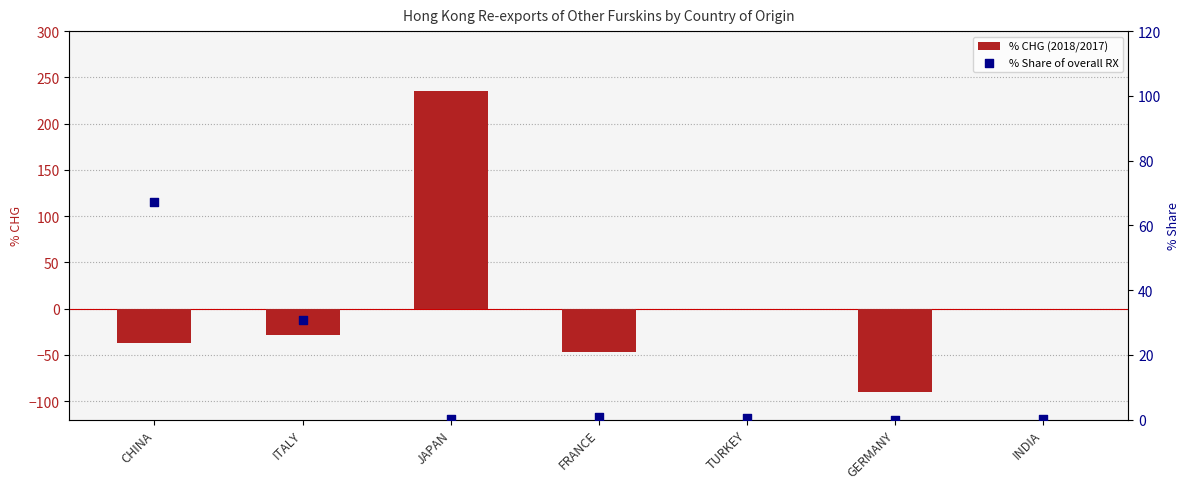

Which series has the largest total across all categories?

% Share of overall RX